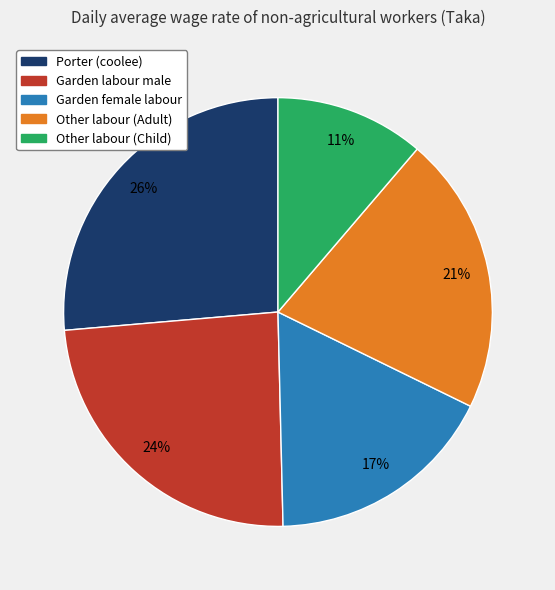

What is the largest slice in the pie chart?

Porter (coolee)